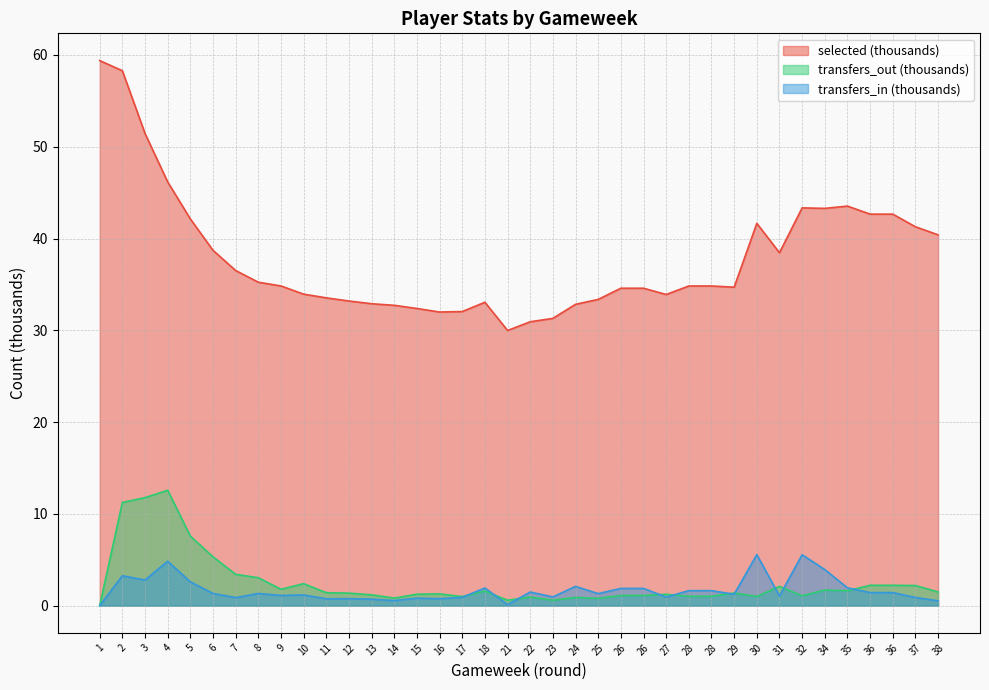

True or false: selected has more than 0 interior local peaks.

True